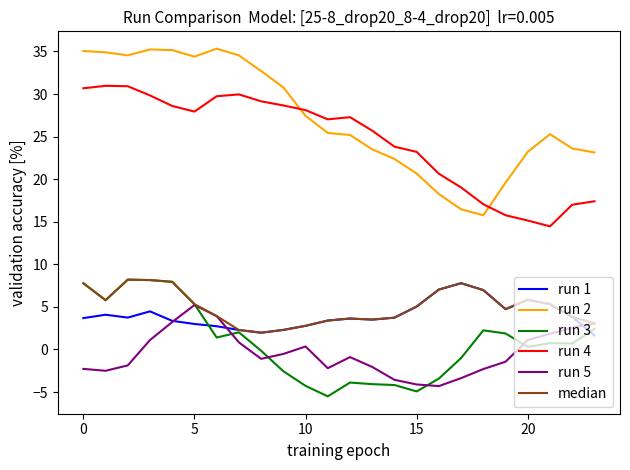

Which series has the largest total across all categories?

run 2